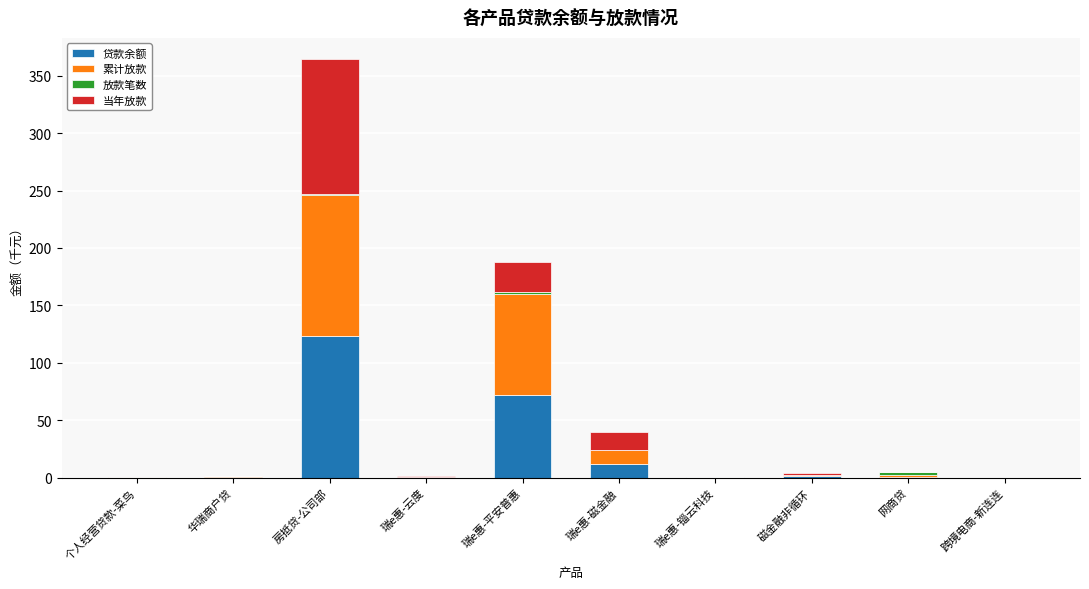

Count the number of data series in this chart.

4